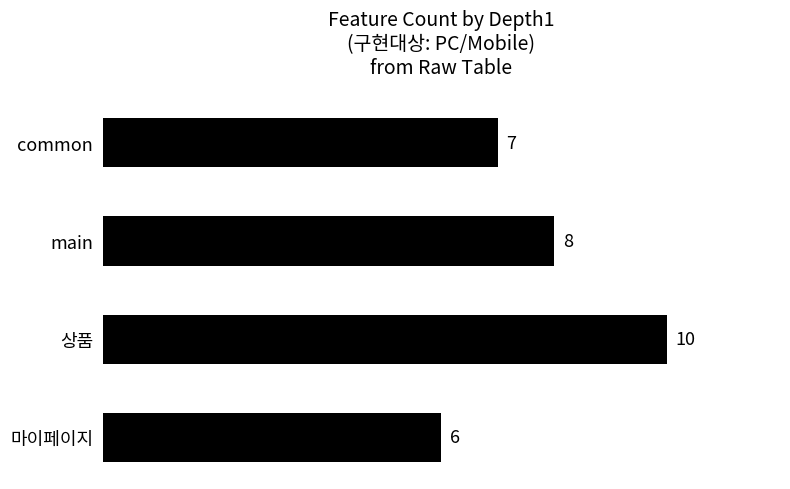

Is it true that the value at common is 7?

True